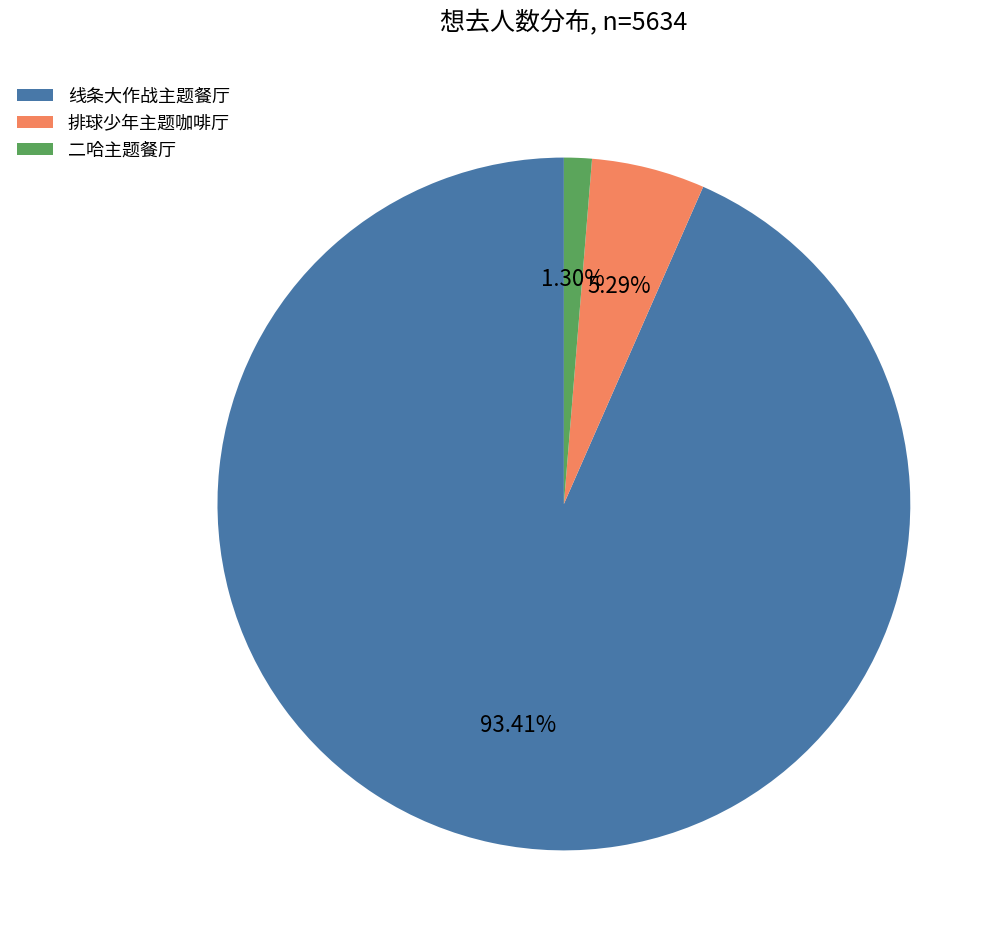

Which slice represents more than half of the pie?

线条大作战主题餐厅